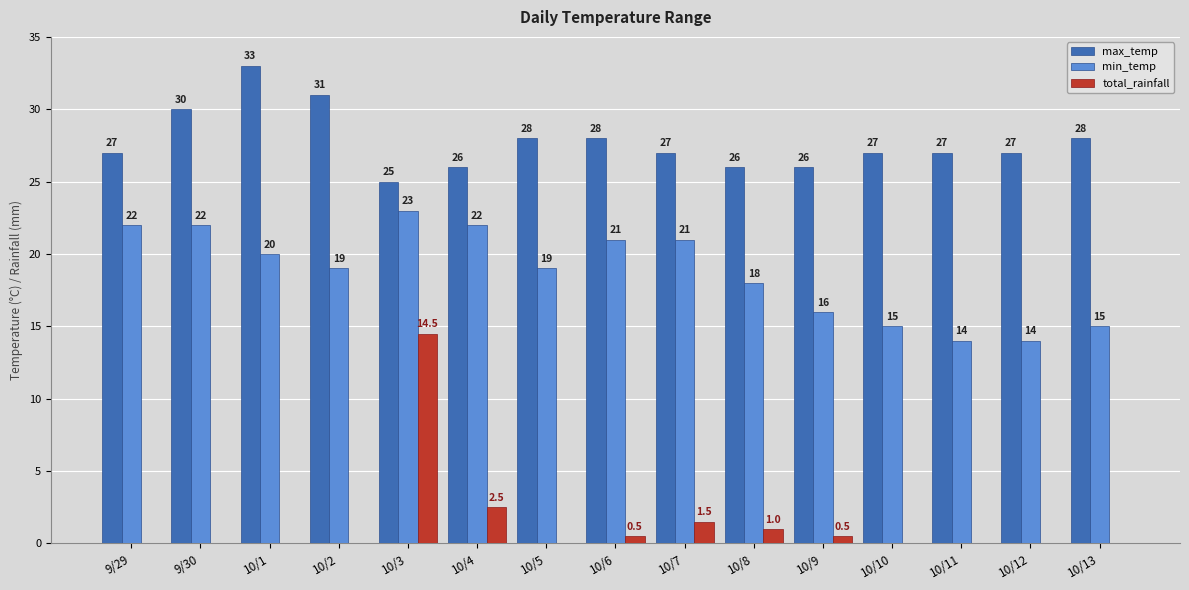

Reading left to right, transcribe all the data shown in this chart.

max_temp: 9/29=27.0	9/30=30.0	10/1=33.0	10/2=31.0	10/3=25.0	10/4=26.0	10/5=28.0	10/6=28.0	10/7=27.0	10/8=26.0	10/9=26.0	10/10=27.0	10/11=27.0	10/12=27.0	10/13=28.0
min_temp: 9/29=22.0	9/30=22.0	10/1=20.0	10/2=19.0	10/3=23.0	10/4=22.0	10/5=19.0	10/6=21.0	10/7=21.0	10/8=18.0	10/9=16.0	10/10=15.0	10/11=14.0	10/12=14.0	10/13=15.0
total_rainfall: 9/29=0.0	9/30=0.0	10/1=0.0	10/2=0.0	10/3=14.5	10/4=2.5	10/5=0.0	10/6=0.5	10/7=1.5	10/8=1.0	10/9=0.5	10/10=0.0	10/11=0.0	10/12=0.0	10/13=0.0